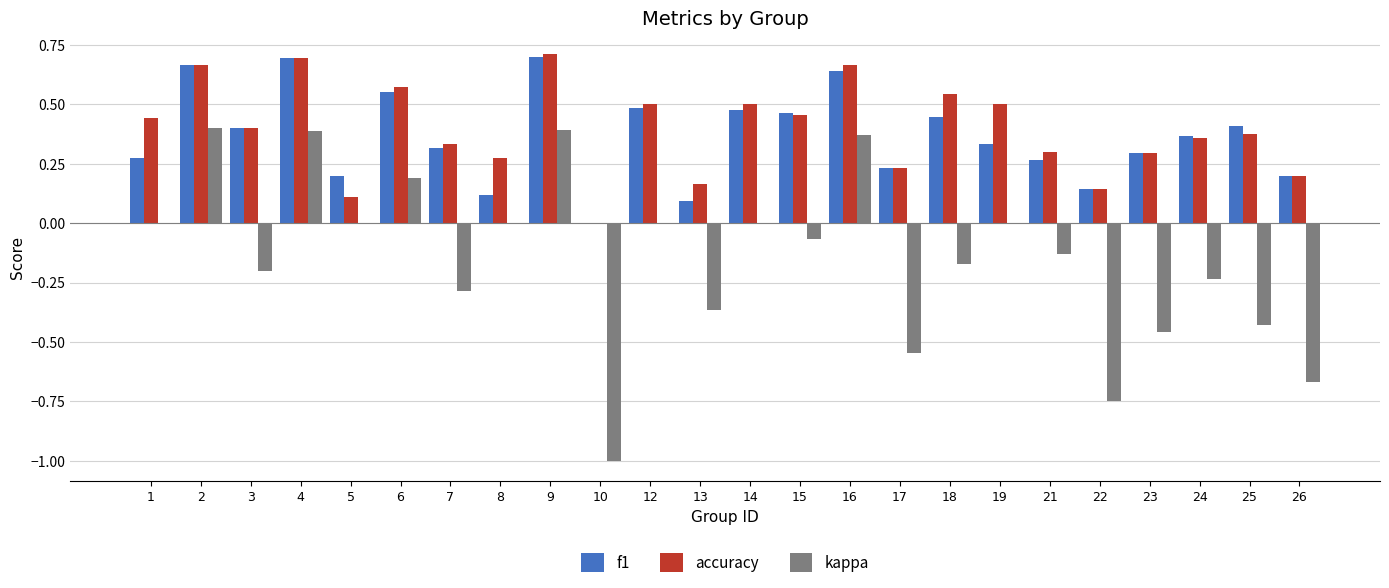

How many groups of bars are there?

24